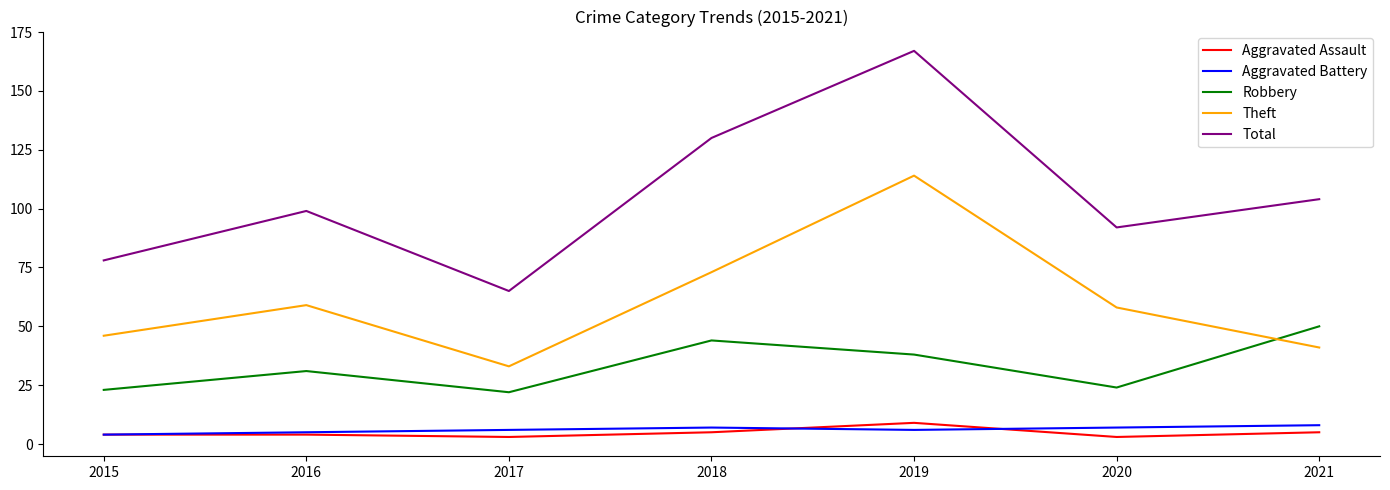

Reading right to left, transcribe all the data shown in this chart.

Aggravated Assault: 5	3	9	5	3	4	4
Aggravated Battery: 8	7	6	7	6	5	4
Robbery: 50	24	38	44	22	31	23
Theft: 41	58	114	73	33	59	46
Total: 104	92	167	130	65	99	78